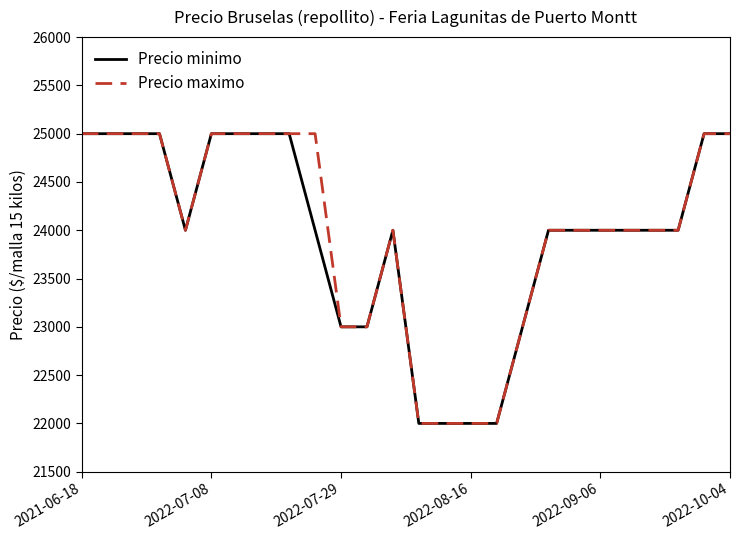

Does the chart have visible grid lines?

No